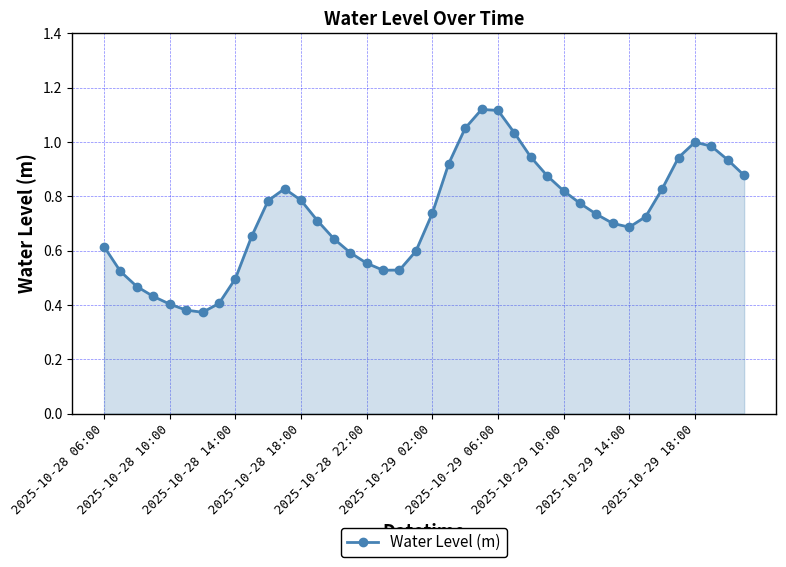

True or false: the data has more than 0 interior local peaks.

True